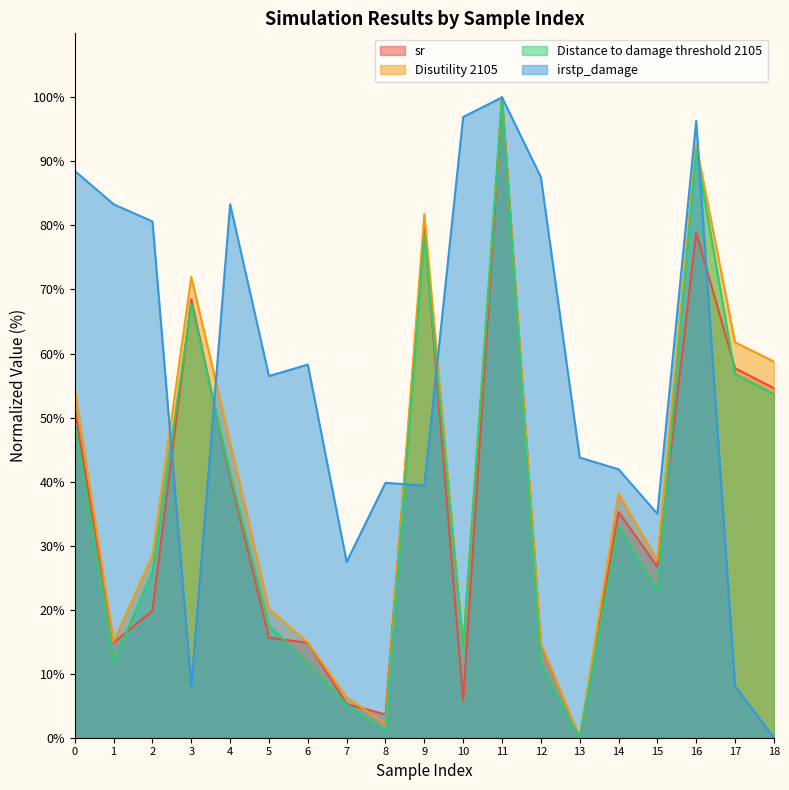

What is the total value across all series at 10?

131.3